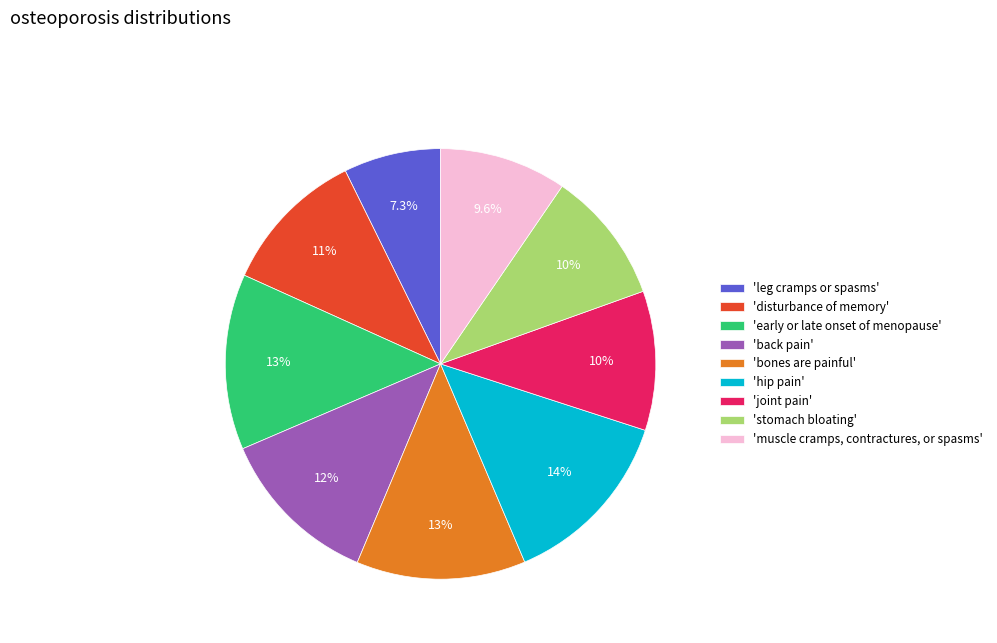

What is the smallest slice in the pie chart?

'leg cramps or spasms'